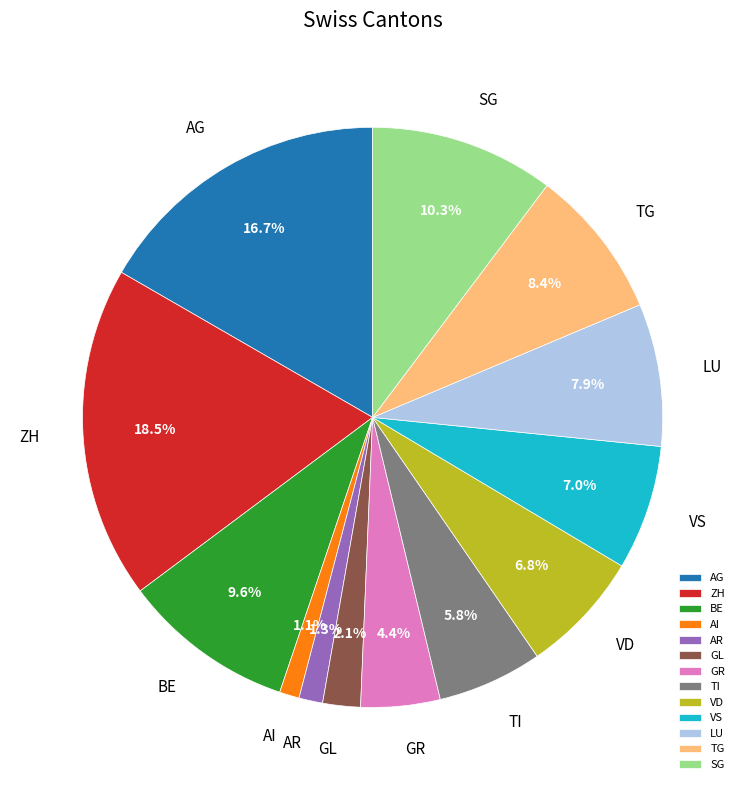

Count the number of slices in the pie.

13